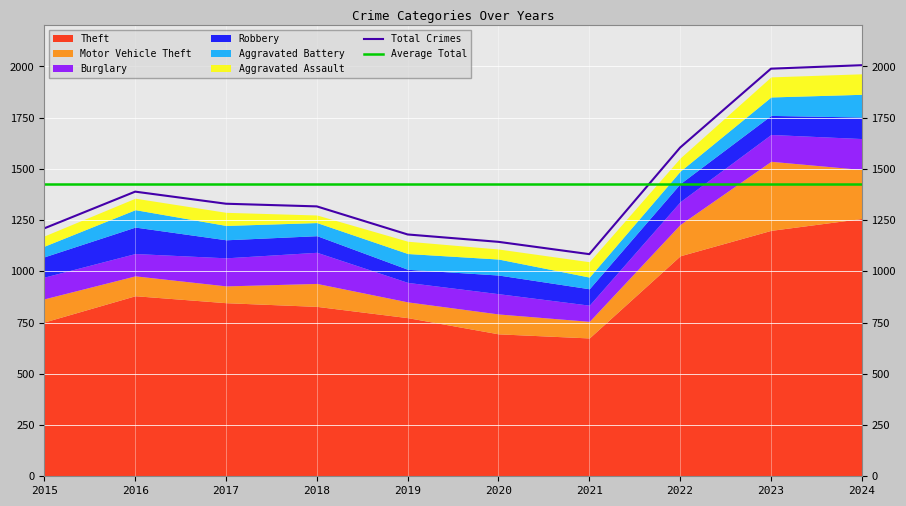

Which series changed the most between 2018 and 2020?

Theft